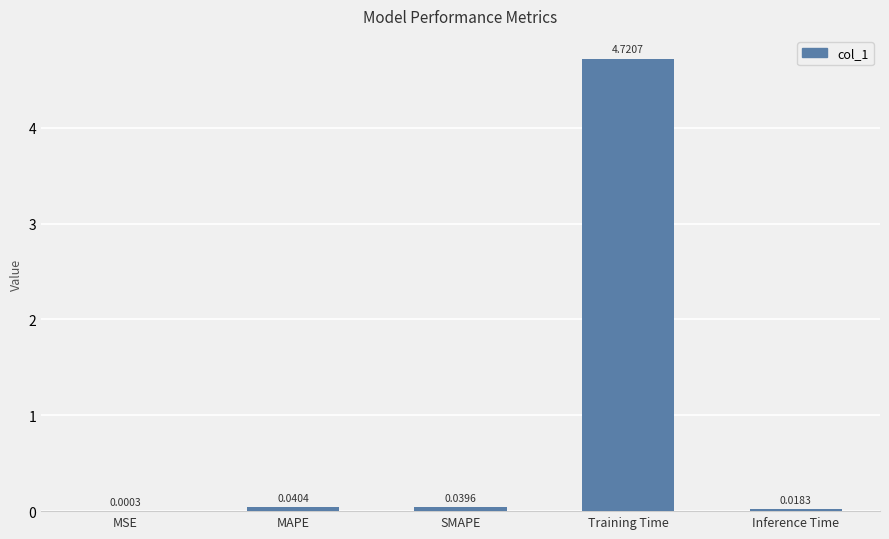

Which category has the highest value across all series?

Training Time